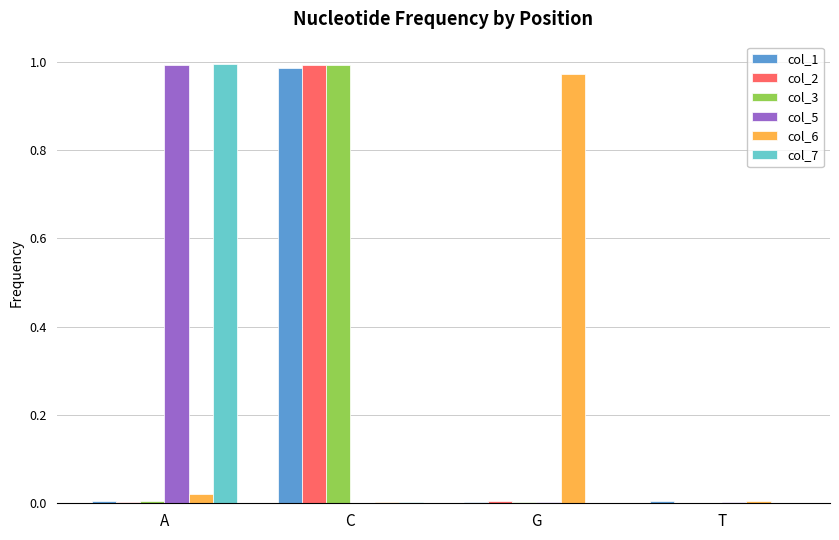

Is it true that col_6 equals 0.2 at G?

False